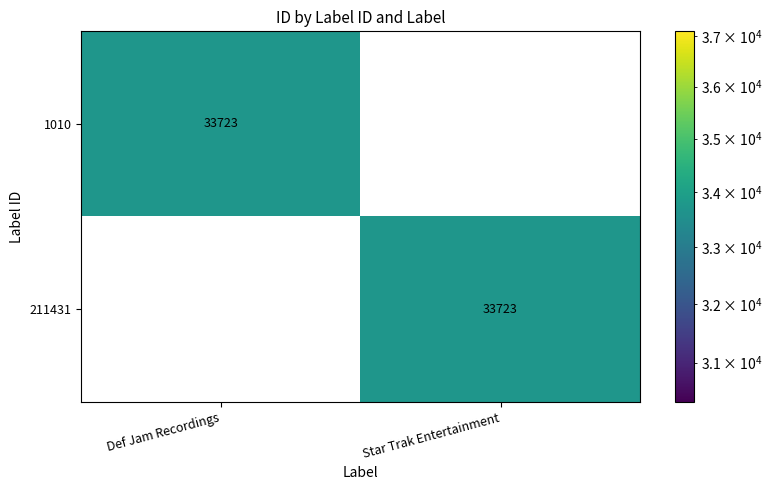

What is the spread (max minus min) of values at Star Trak Entertainment?

33723